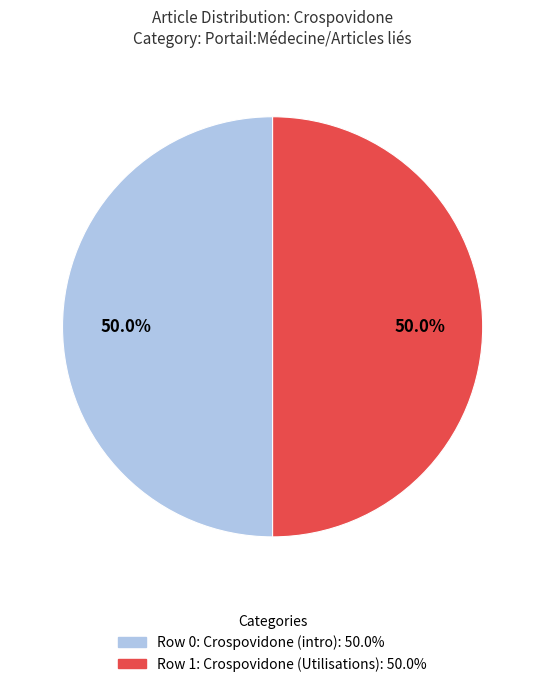

Rank the categories by value from lowest to highest.

Portail:Médecine/Articles liés (row 0), Portail:Médecine/Articles liés (row 1)